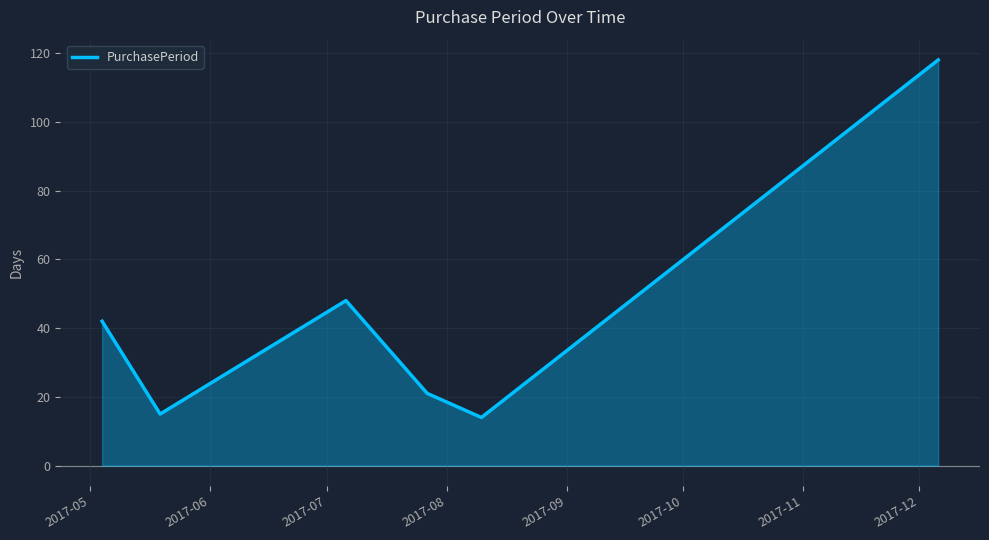

Reading right to left, transcribe all the data shown in this chart.

118	14	21	48	15	42